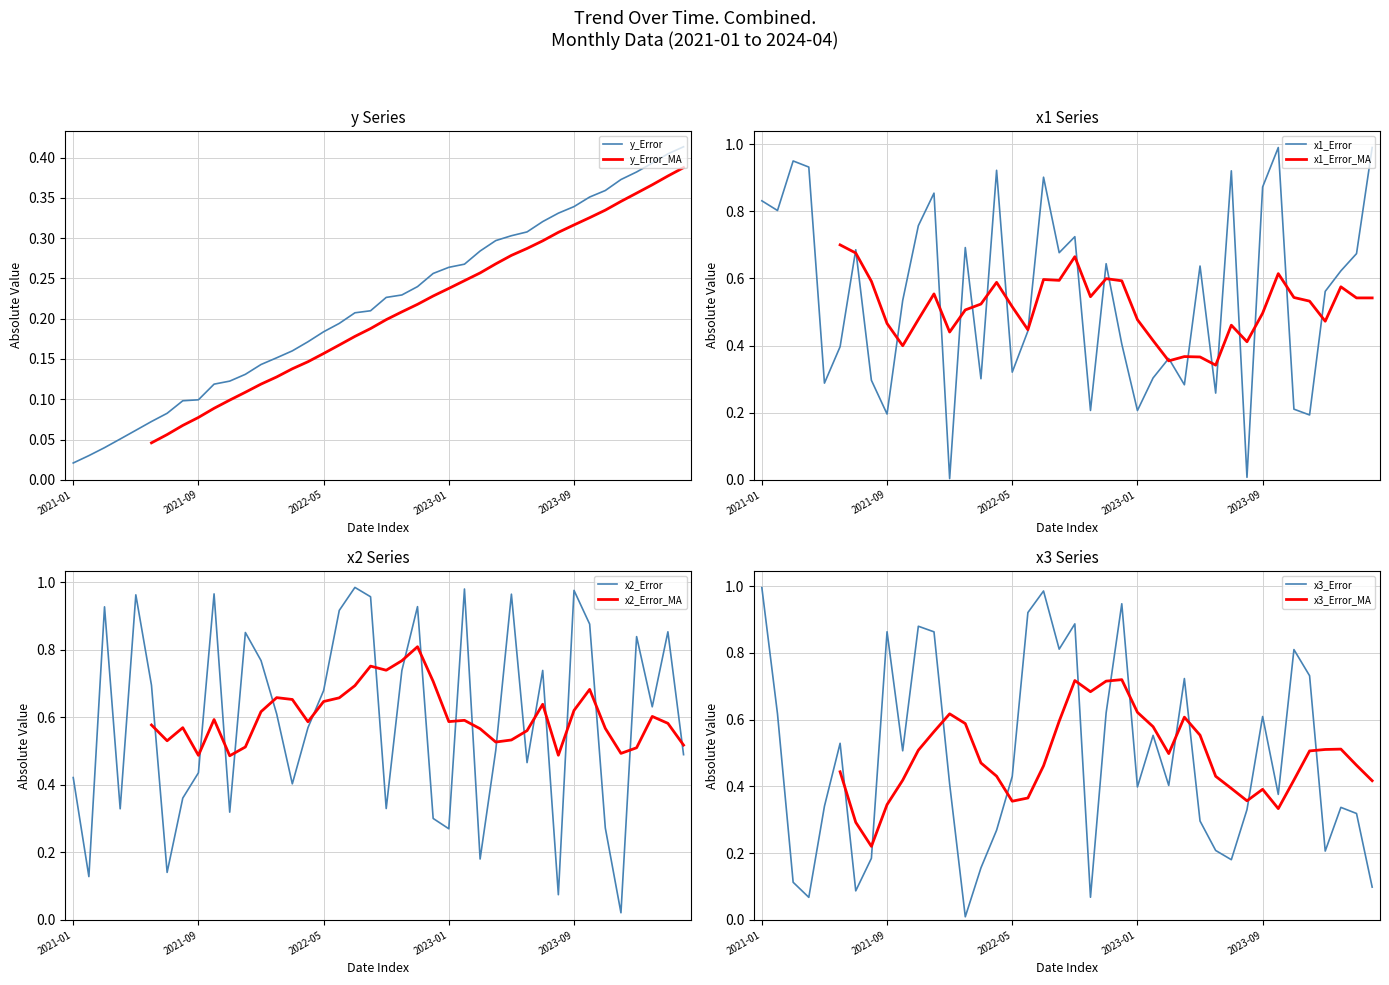

Is this an area chart (filled region under the line)?

No